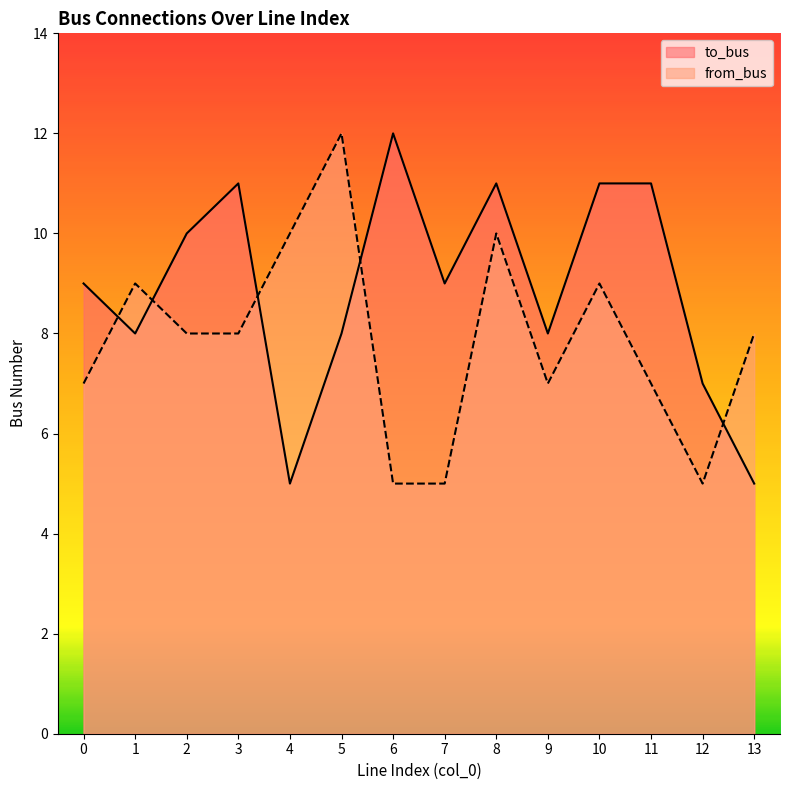

What value does the to_bus series have at 9?

8